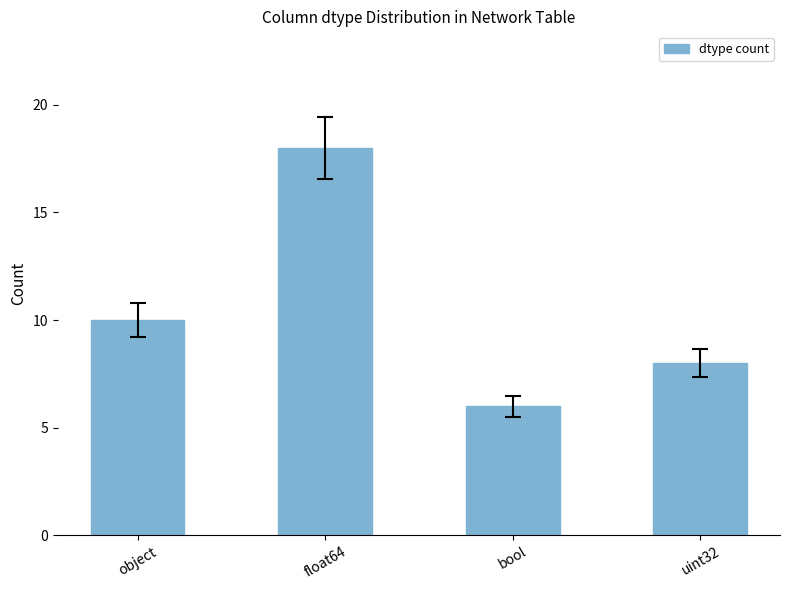

Reading right to left, transcribe all the data shown in this chart.

8	6	18	10